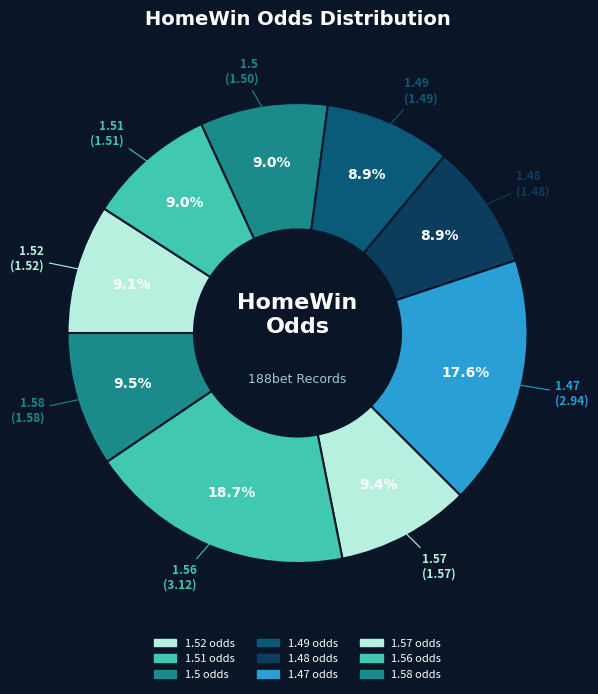

Count the number of slices in the pie.

9